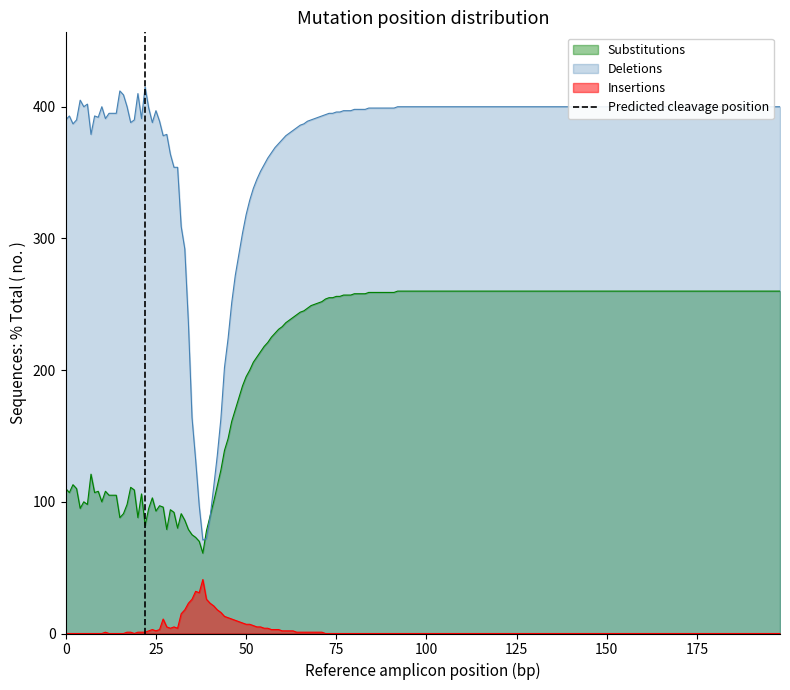

True or false: Deletions and Insertions cross at least once.

False